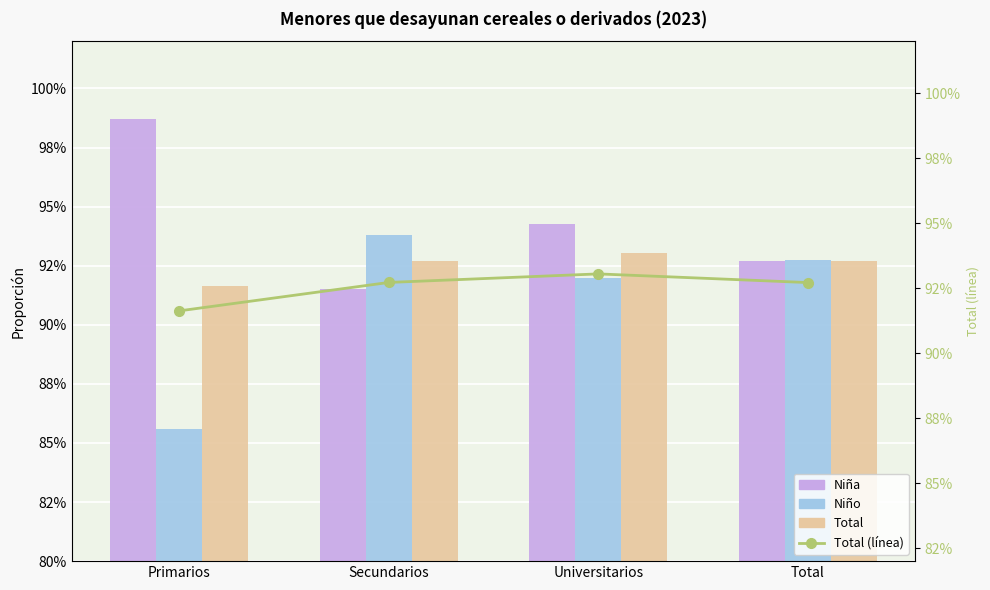

Which series changed the most between Primarios and Total?

Niño